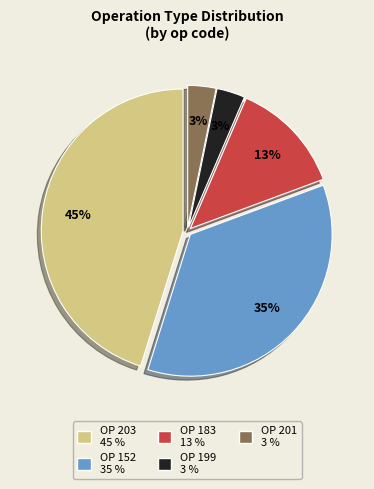

Is there any slice that represents more than half of the pie?

No